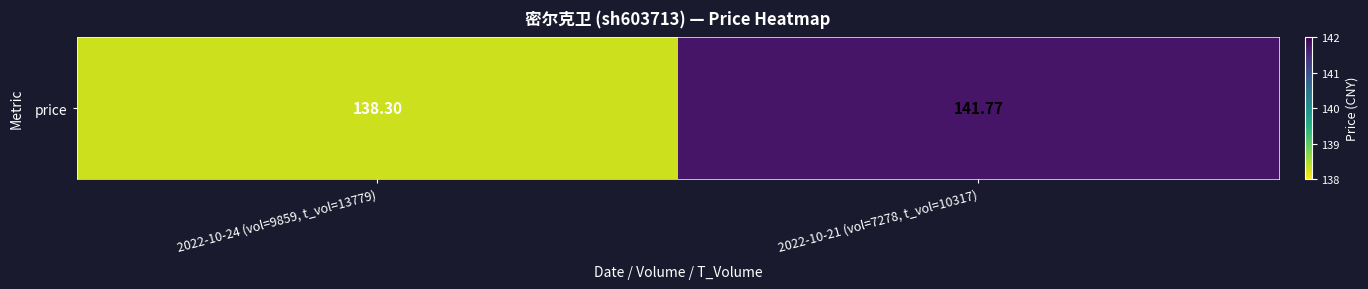

What is the change in value from 2022-10-24 (vol=9859, t_vol=13779) to 2022-10-21 (vol=7278, t_vol=10317)?

+3.5